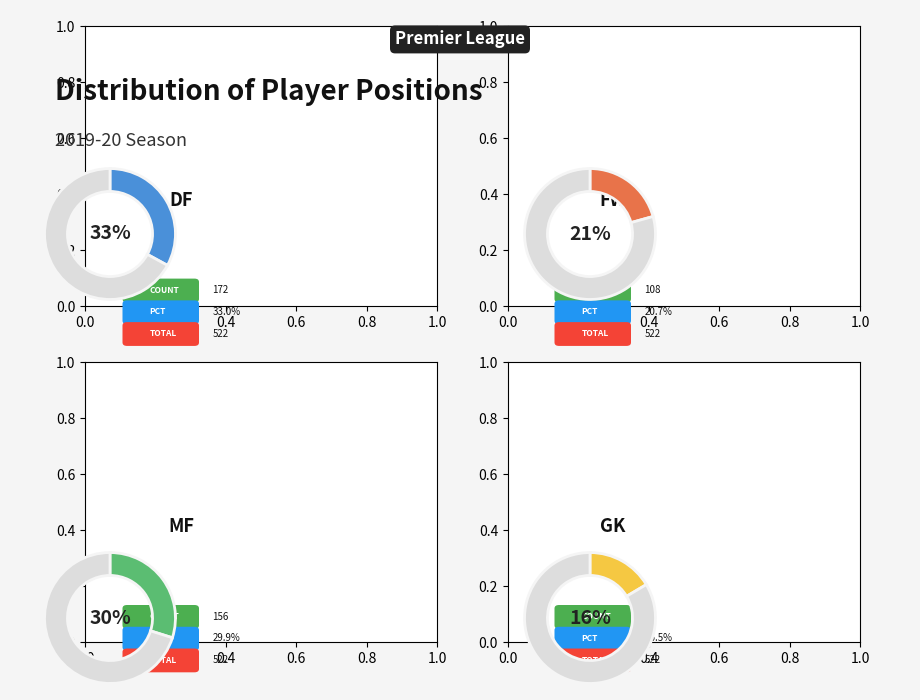

How many slices are in this pie chart?

4